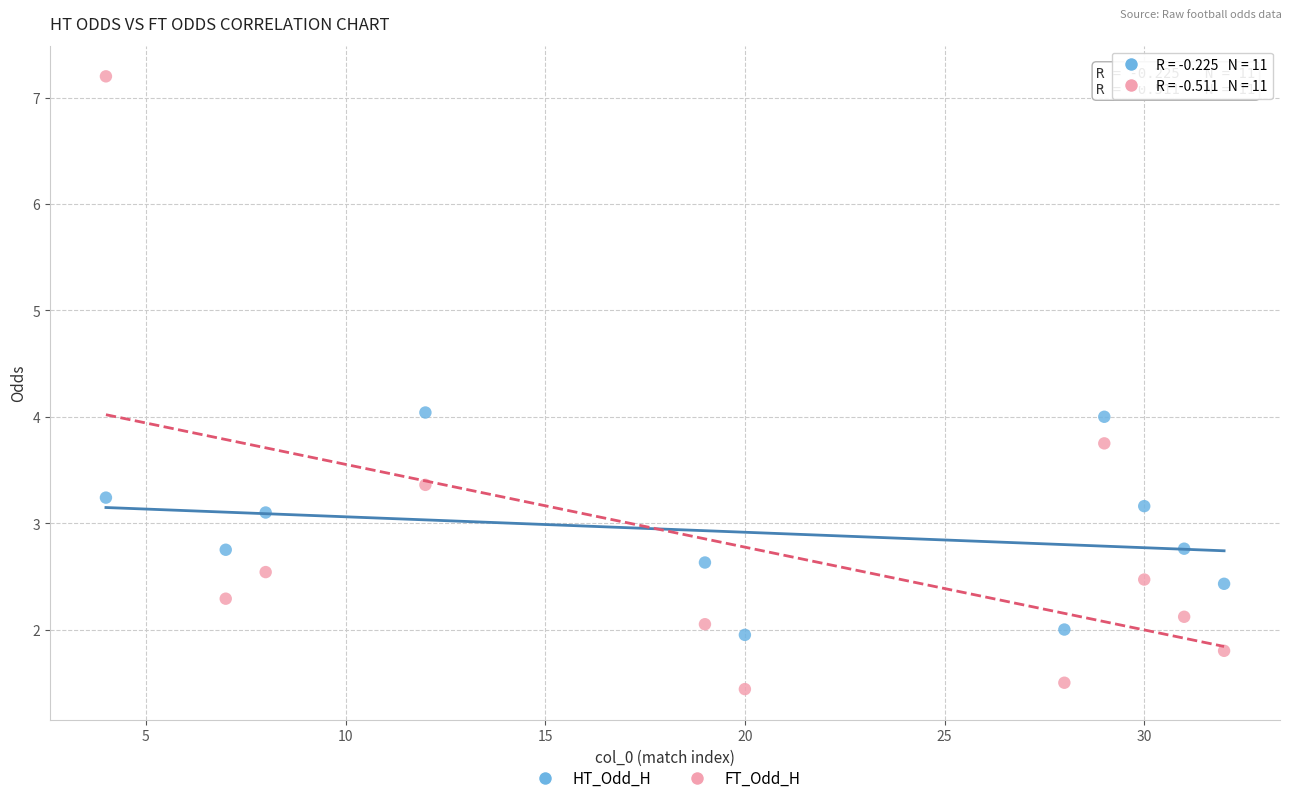

Which series reaches the maximum Y coordinate?

FT_Odd_H